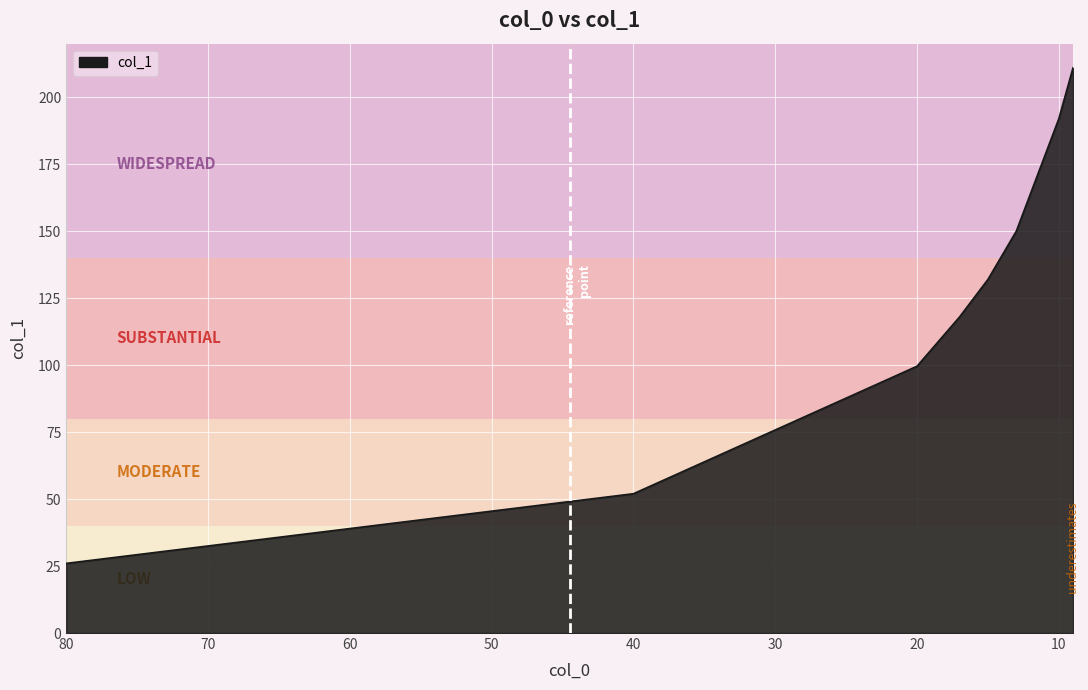

What position from the left is 9.0?

8